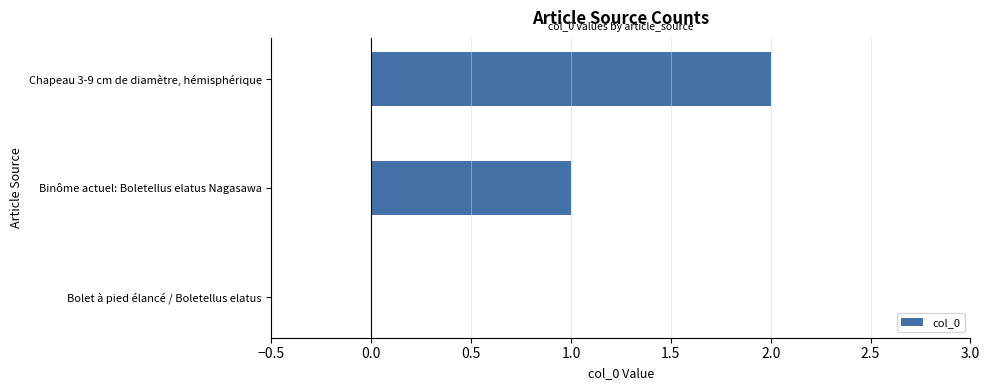

The value at Chapeau 3-9 cm de diamètre, hémisphérique is 2. True or false?

True